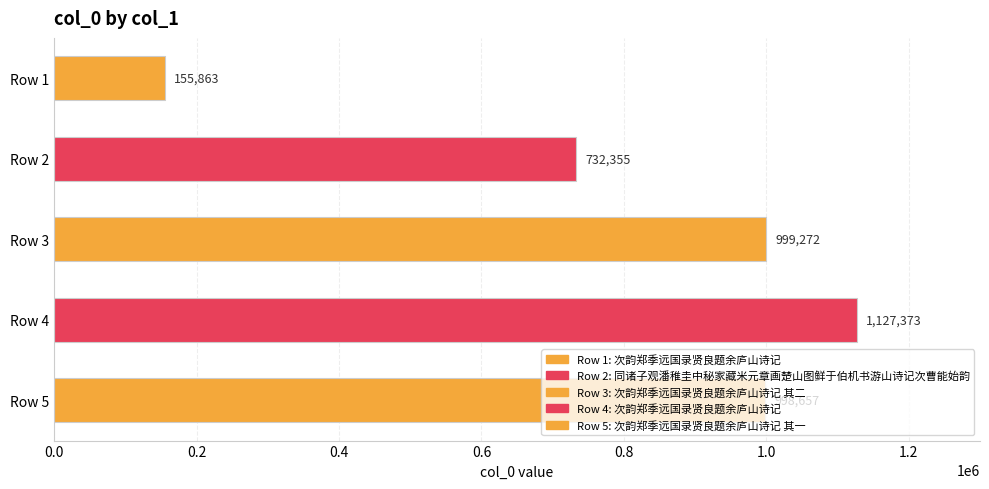

Approximately how many times larger is the value at Row 5 compared to Row 4?

0.9